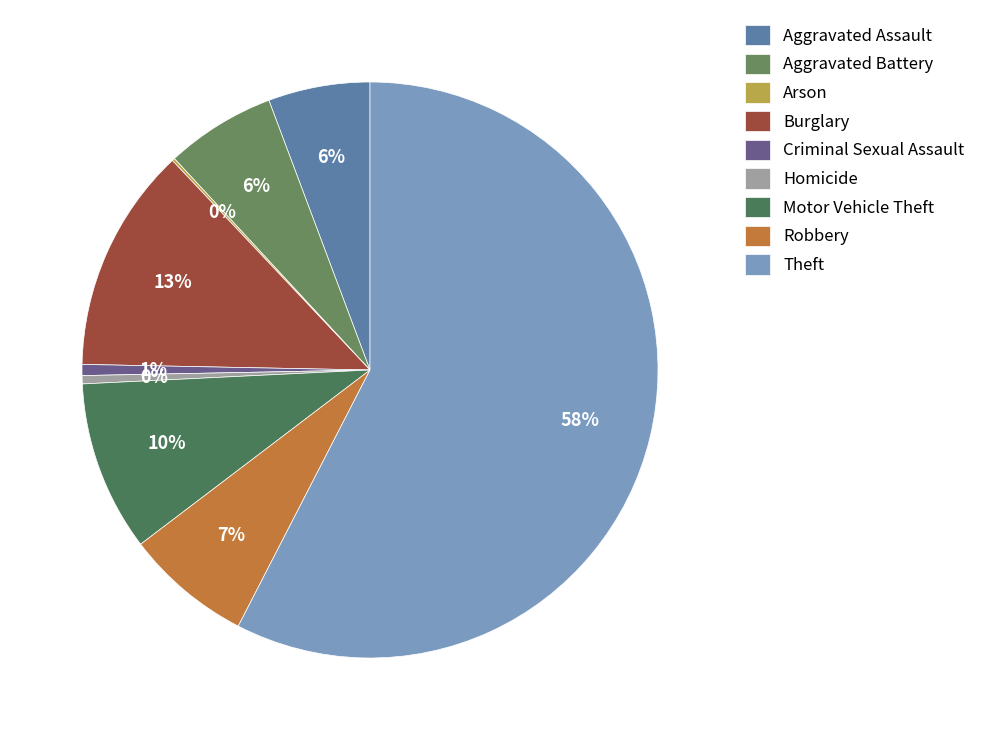

Is the sum of Aggravated Assault and Arson greater than half?

No